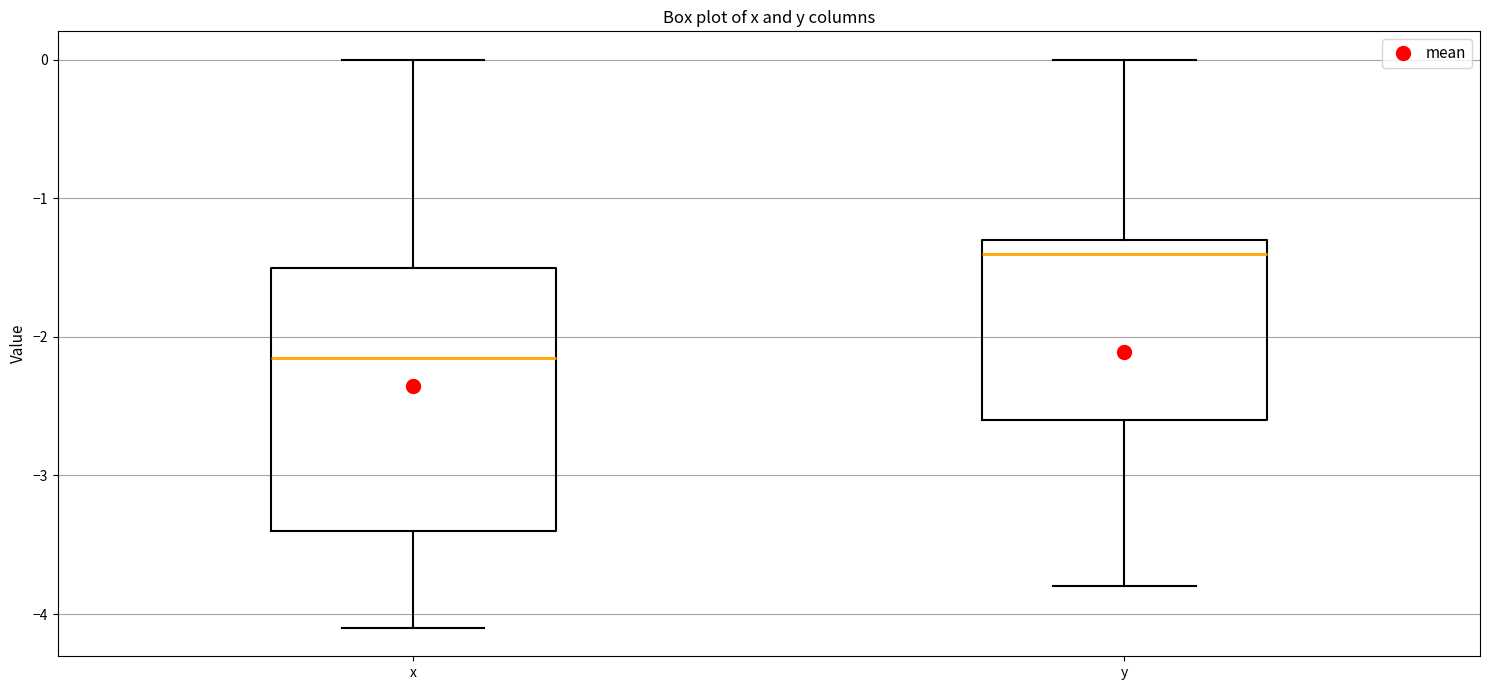

Where does the upper whisker of the box for y end on the y-axis? The values are not printed on the chart, so give them approximately, as read against the axis.

0.0